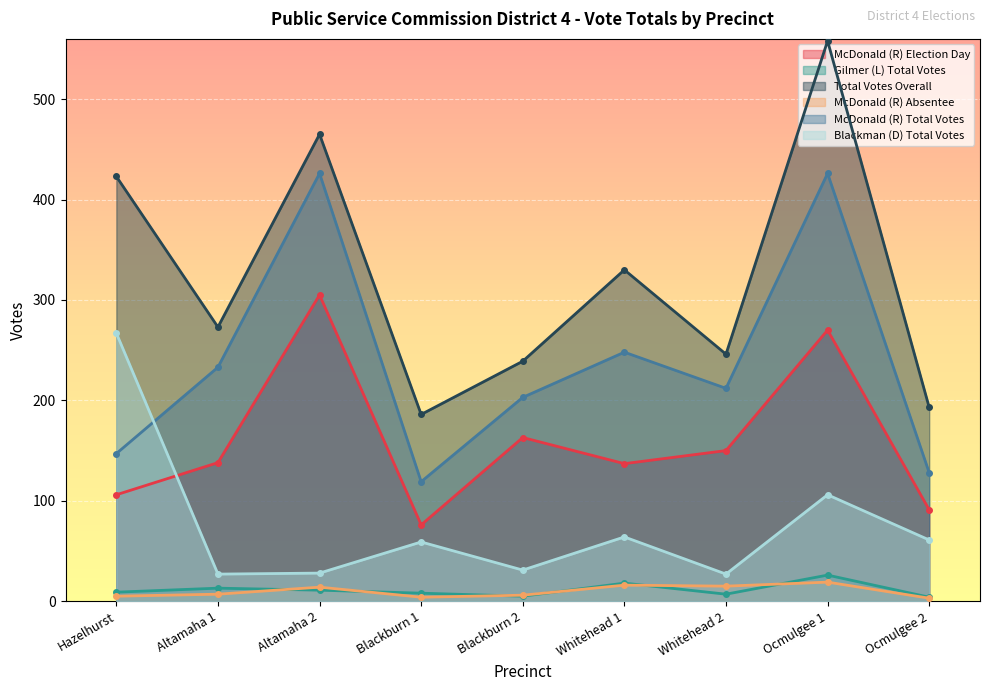

What is the difference between the highest and lowest values at Altamaha 2?

454